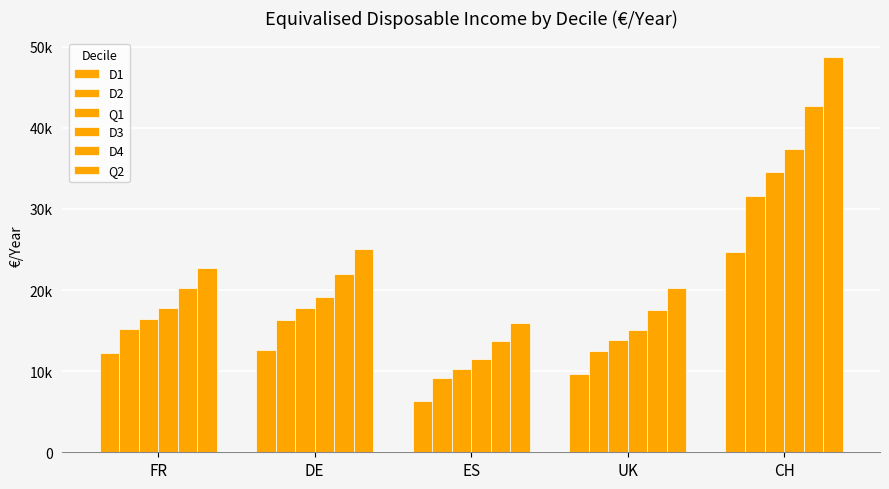

Reading right to left, transcribe all the data shown in this chart.

D1: 24722	9648	6283	12638	12240
D2: 31614	12544	9216	16328	15229
Q1: 34529	13840	10291	17830	16467
D3: 37408	15066	11489	19166	17832
D4: 42625	17548	13697	22018	20277
Q2: 48678	20275	15892	25015	22680